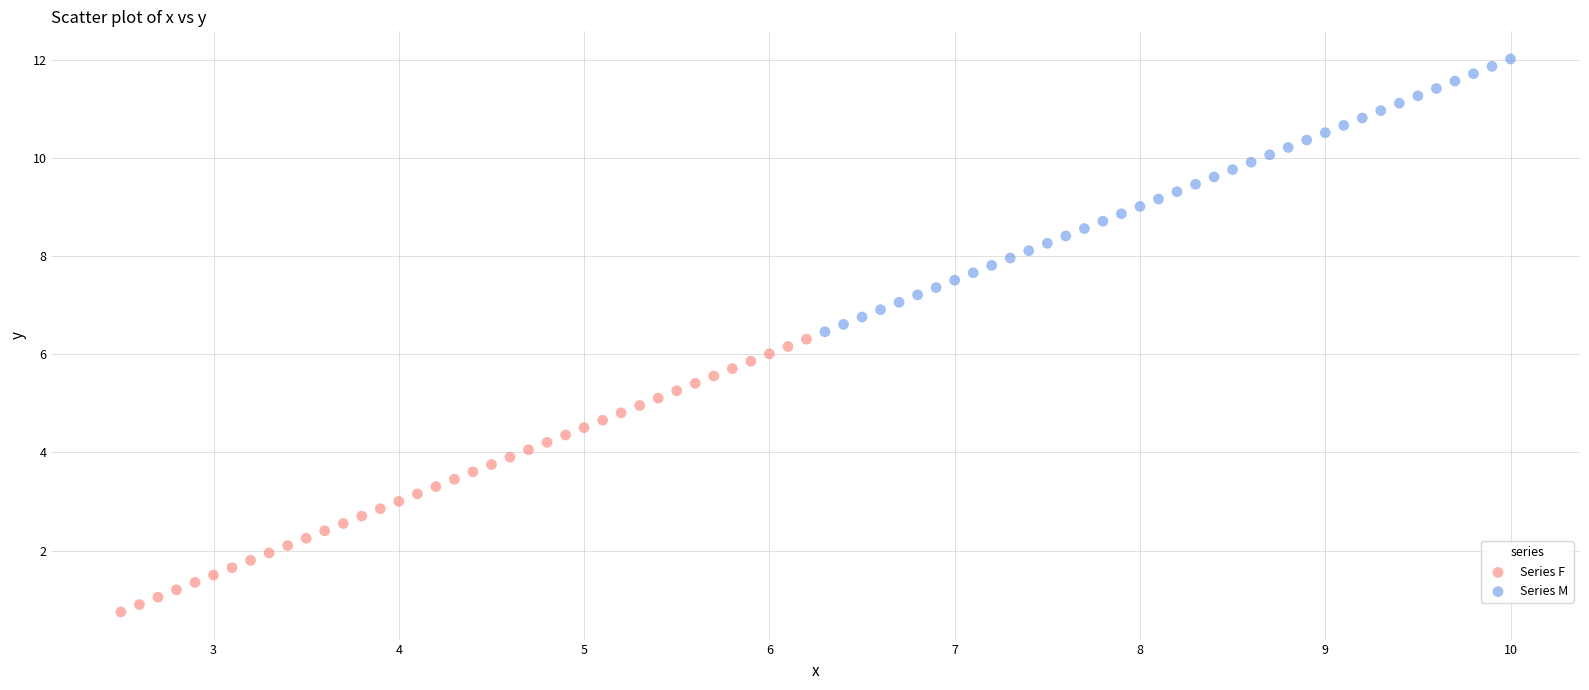

Which series contains the lowest Y value?

Series F